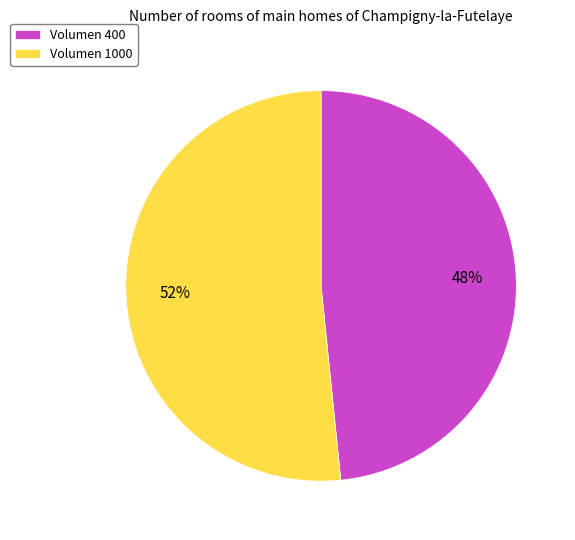

Is it true that Volumen 1000 is 64% of the pie?

False